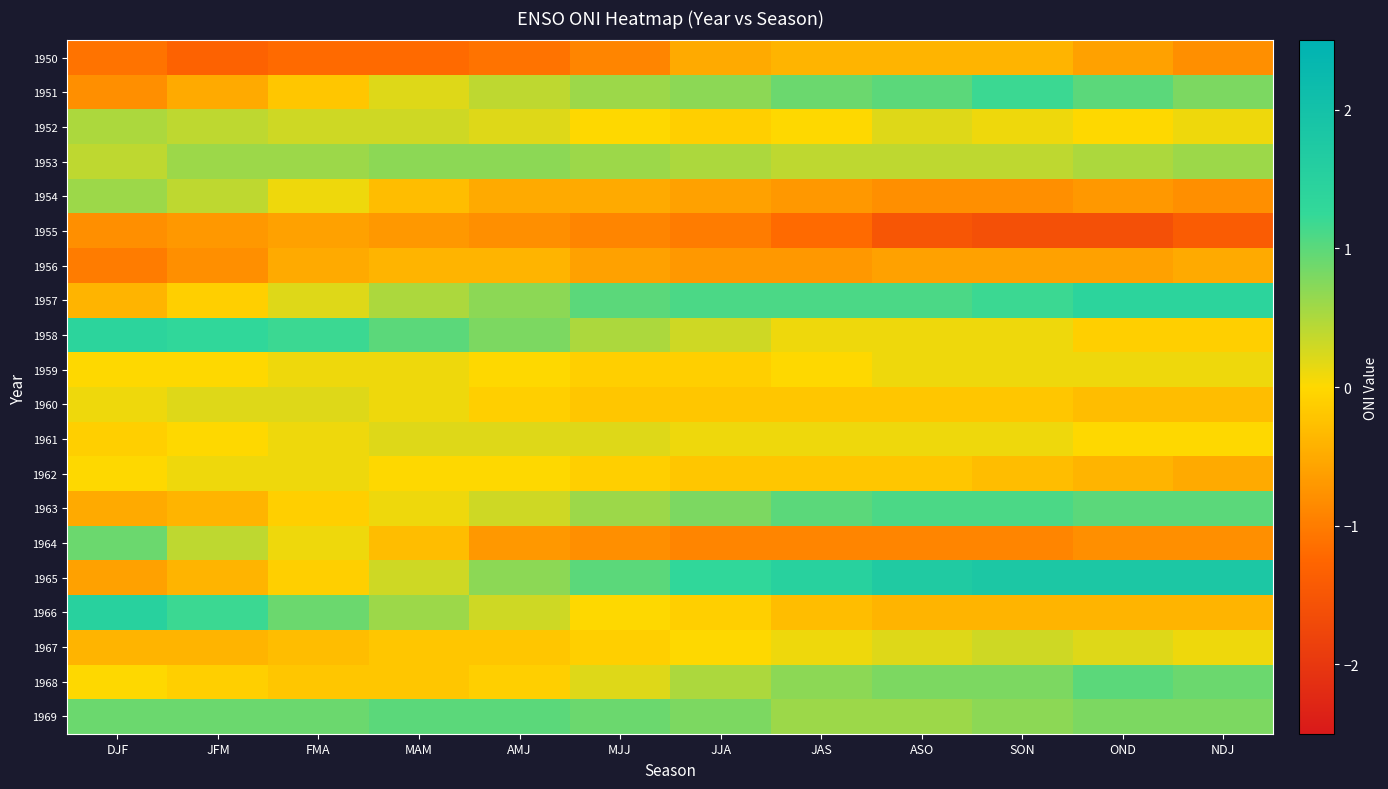

Reading left to right, extract all data points from this chart.

1950: DJF=-1.1	JFM=-1.3	FMA=-1.2	MAM=-1.2	AMJ=-1.1	MJJ=-0.9	JJA=-0.5	JAS=-0.4	ASO=-0.4	SON=-0.4	OND=-0.6	NDJ=-0.8
1951: DJF=-0.8	JFM=-0.5	FMA=-0.2	MAM=0.2	AMJ=0.4	MJJ=0.6	JJA=0.7	JAS=0.9	ASO=1.0	SON=1.2	OND=1.0	NDJ=0.8
1952: DJF=0.5	JFM=0.4	FMA=0.3	MAM=0.3	AMJ=0.2	MJJ=0.0	JJA=-0.1	JAS=0.0	ASO=0.2	SON=0.1	OND=0.0	NDJ=0.1
1953: DJF=0.4	JFM=0.6	FMA=0.6	MAM=0.7	AMJ=0.7	MJJ=0.6	JJA=0.5	JAS=0.4	ASO=0.4	SON=0.4	OND=0.5	NDJ=0.6
1954: DJF=0.6	JFM=0.4	FMA=0.1	MAM=-0.3	AMJ=-0.5	MJJ=-0.5	JJA=-0.6	JAS=-0.7	ASO=-0.8	SON=-0.8	OND=-0.7	NDJ=-0.8
1955: DJF=-0.8	JFM=-0.7	FMA=-0.6	MAM=-0.7	AMJ=-0.8	MJJ=-0.9	JJA=-1.0	JAS=-1.2	ASO=-1.5	SON=-1.6	OND=-1.6	NDJ=-1.4
1956: DJF=-1.0	JFM=-0.8	FMA=-0.5	MAM=-0.4	AMJ=-0.4	MJJ=-0.6	JJA=-0.7	JAS=-0.7	ASO=-0.6	SON=-0.6	OND=-0.6	NDJ=-0.5
1957: DJF=-0.4	JFM=-0.1	FMA=0.2	MAM=0.5	AMJ=0.7	MJJ=1.0	JJA=1.1	JAS=1.1	ASO=1.1	SON=1.2	OND=1.4	NDJ=1.4
1958: DJF=1.4	JFM=1.3	FMA=1.2	MAM=1.0	AMJ=0.8	MJJ=0.5	JJA=0.3	JAS=0.1	ASO=0.1	SON=0.1	OND=-0.1	NDJ=-0.1
1959: DJF=0.0	JFM=0.0	FMA=0.1	MAM=0.1	AMJ=0.0	MJJ=-0.1	JJA=-0.1	JAS=0.0	ASO=0.1	SON=0.1	OND=0.1	NDJ=0.1
1960: DJF=0.1	JFM=0.2	FMA=0.2	MAM=0.1	AMJ=-0.1	MJJ=-0.2	JJA=-0.2	JAS=-0.2	ASO=-0.2	SON=-0.2	OND=-0.3	NDJ=-0.3
1961: DJF=-0.1	JFM=0.0	FMA=0.1	MAM=0.2	AMJ=0.2	MJJ=0.2	JJA=0.1	JAS=0.1	ASO=0.1	SON=0.1	OND=0.0	NDJ=0.0
1962: DJF=0.0	JFM=0.1	FMA=0.1	MAM=0.0	AMJ=0.0	MJJ=-0.1	JJA=-0.2	JAS=-0.2	ASO=-0.2	SON=-0.3	OND=-0.4	NDJ=-0.5
1963: DJF=-0.5	JFM=-0.4	FMA=-0.1	MAM=0.1	AMJ=0.3	MJJ=0.6	JJA=0.8	JAS=1.0	ASO=1.1	SON=1.1	OND=1.0	NDJ=1.0
1964: DJF=0.9	JFM=0.4	FMA=0.1	MAM=-0.3	AMJ=-0.7	MJJ=-0.8	JJA=-0.9	JAS=-0.9	ASO=-0.9	SON=-0.9	OND=-0.8	NDJ=-0.8
1965: DJF=-0.6	JFM=-0.4	FMA=-0.1	MAM=0.3	AMJ=0.7	MJJ=1.0	JJA=1.3	JAS=1.5	ASO=1.7	SON=1.8	OND=1.8	NDJ=1.8
1966: DJF=1.5	JFM=1.2	FMA=0.9	MAM=0.6	AMJ=0.3	MJJ=0.0	JJA=-0.1	JAS=-0.3	ASO=-0.4	SON=-0.4	OND=-0.4	NDJ=-0.4
1967: DJF=-0.4	JFM=-0.4	FMA=-0.3	MAM=-0.2	AMJ=-0.2	MJJ=-0.1	JJA=0.0	JAS=0.1	ASO=0.2	SON=0.3	OND=0.2	NDJ=0.1
1968: DJF=0.0	JFM=-0.1	FMA=-0.2	MAM=-0.2	AMJ=-0.1	MJJ=0.2	JJA=0.5	JAS=0.7	ASO=0.8	SON=0.8	OND=1.0	NDJ=0.9
1969: DJF=0.9	JFM=0.9	FMA=0.9	MAM=1.0	AMJ=1.0	MJJ=0.9	JJA=0.8	JAS=0.6	ASO=0.6	SON=0.7	OND=0.8	NDJ=0.8